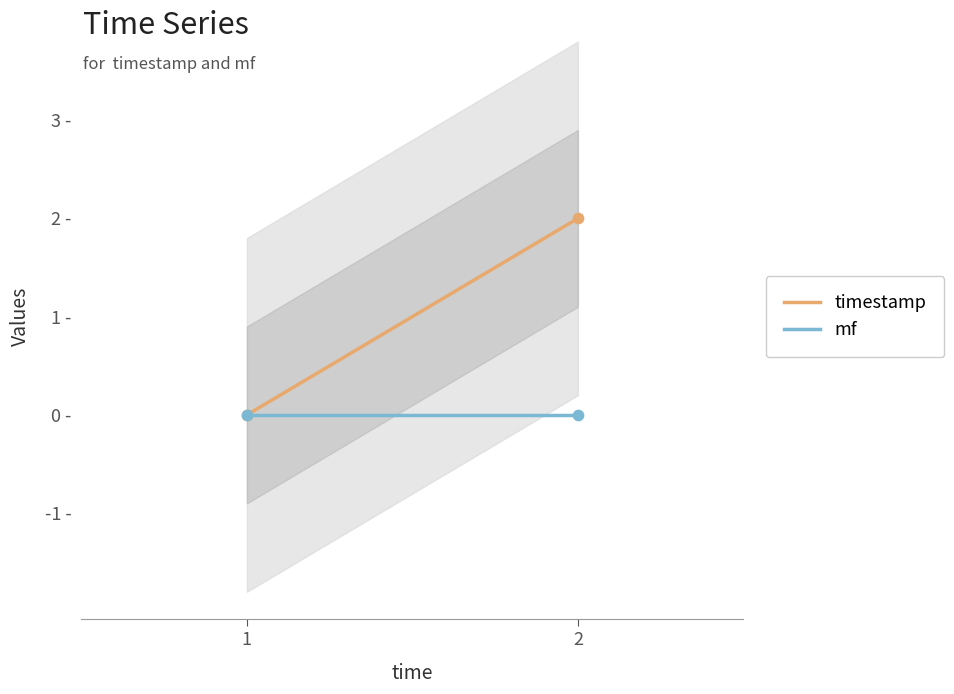

Is the value of timestamp at 2 greater than the value of mf at 2?

Yes